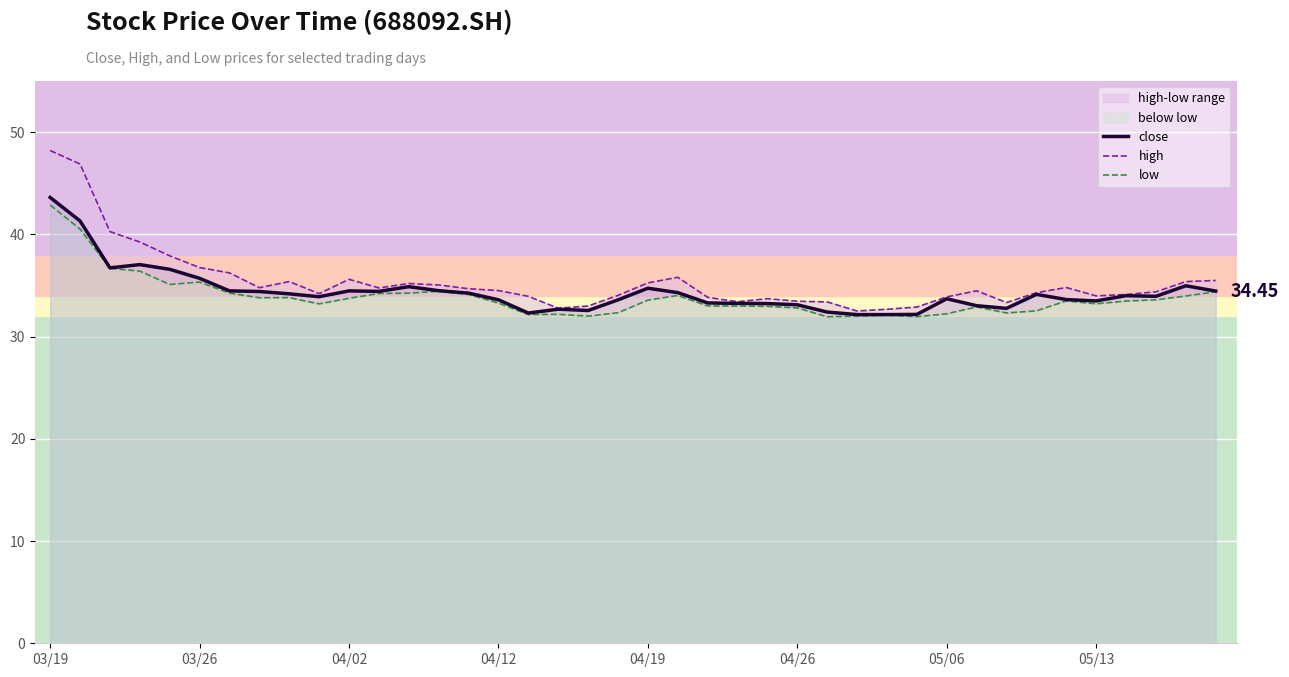

List the series in order of their peak value, lowest first.

low, close, high